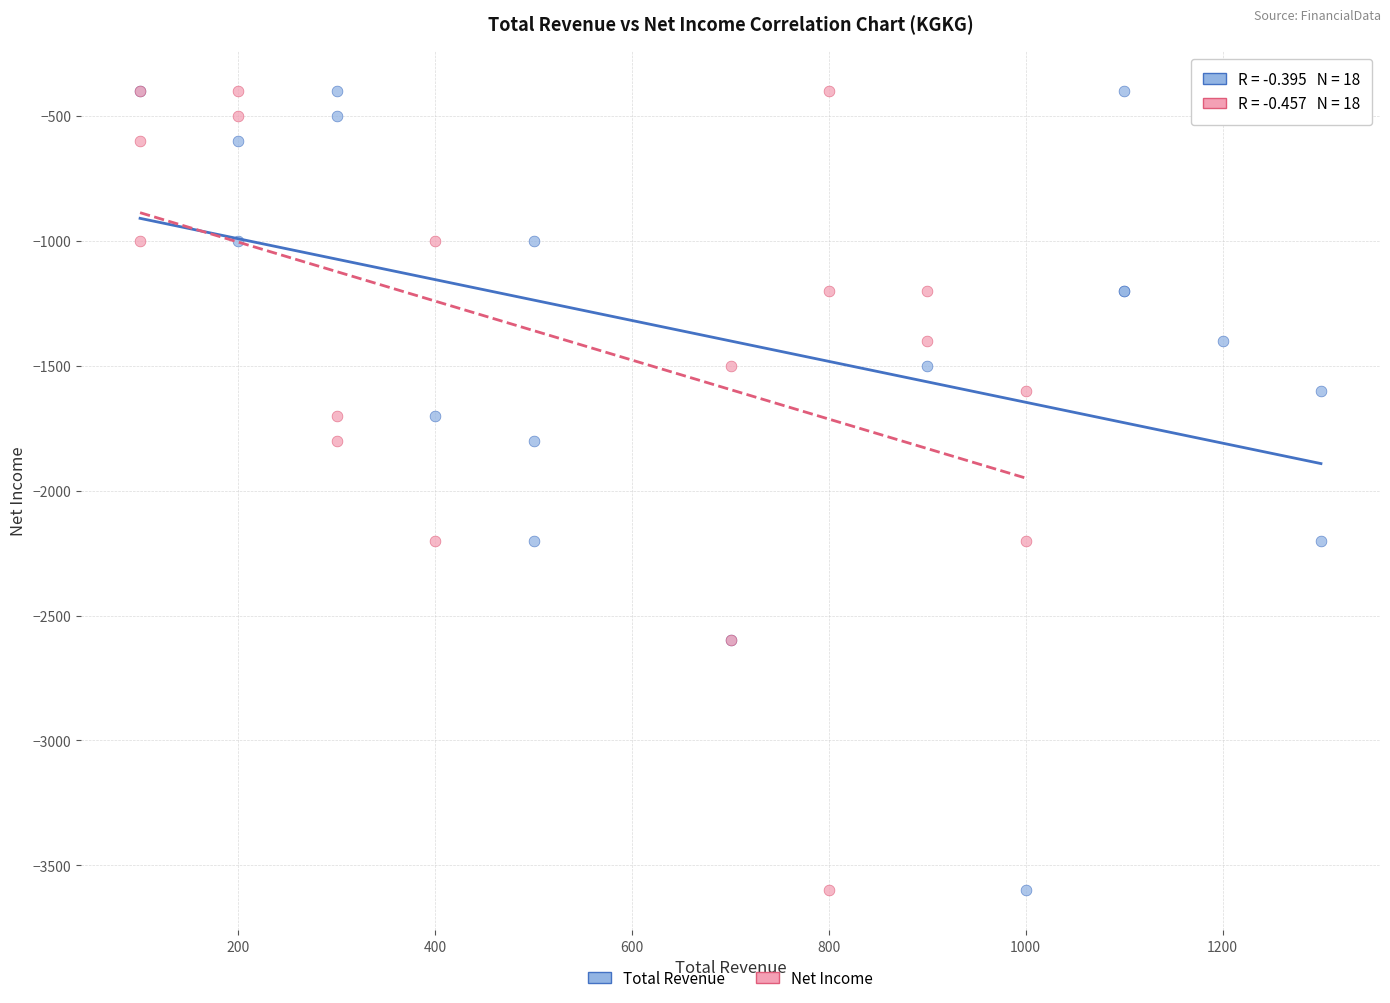

What are all the series names shown in the legend?

Total Revenue, Net Income